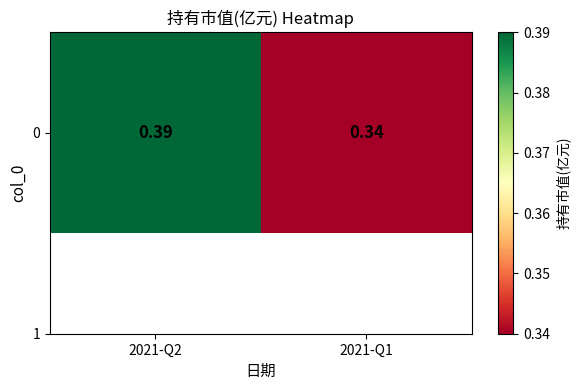

The value at 2021-Q2 is 0.6. True or false?

False